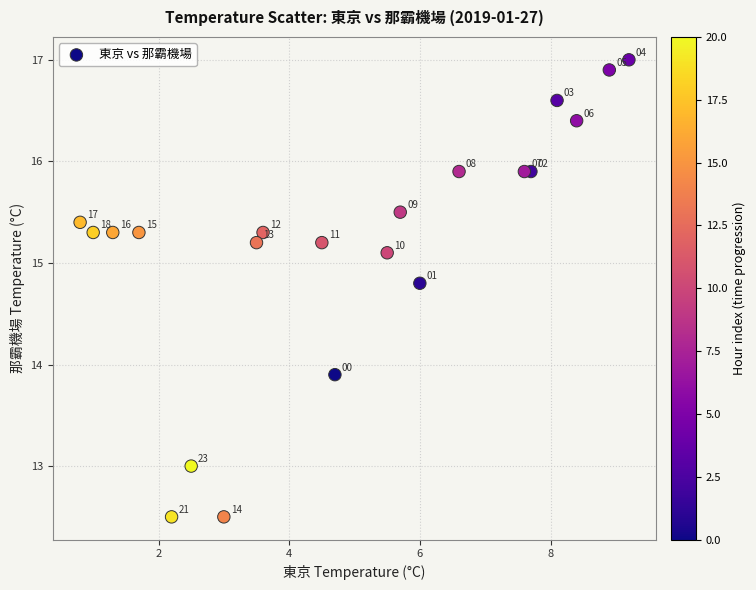

What Y value in the scatter plot is closest to 14?

13.9